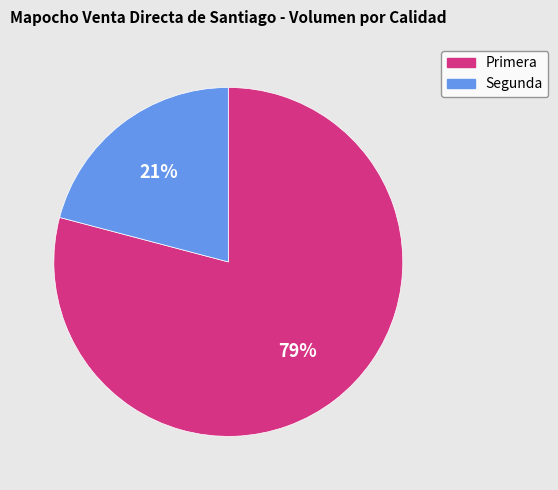

To the nearest percent, what portion does Segunda represent?

21%